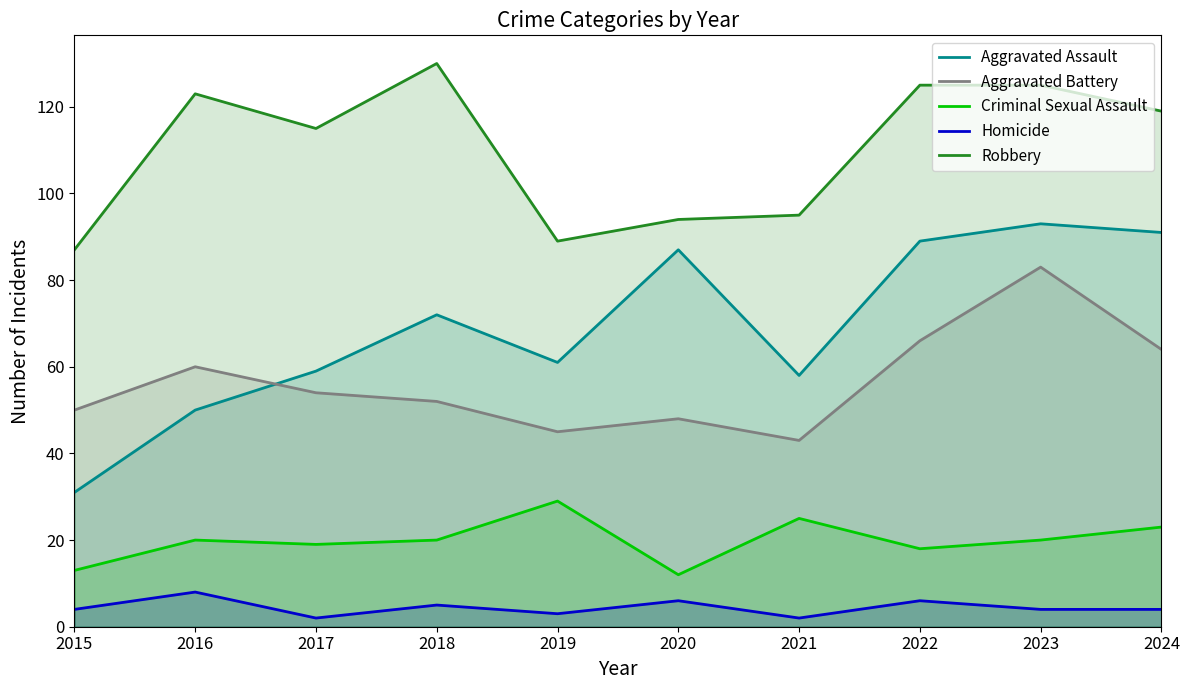

At how many categories does at least one series exceed 50?

10